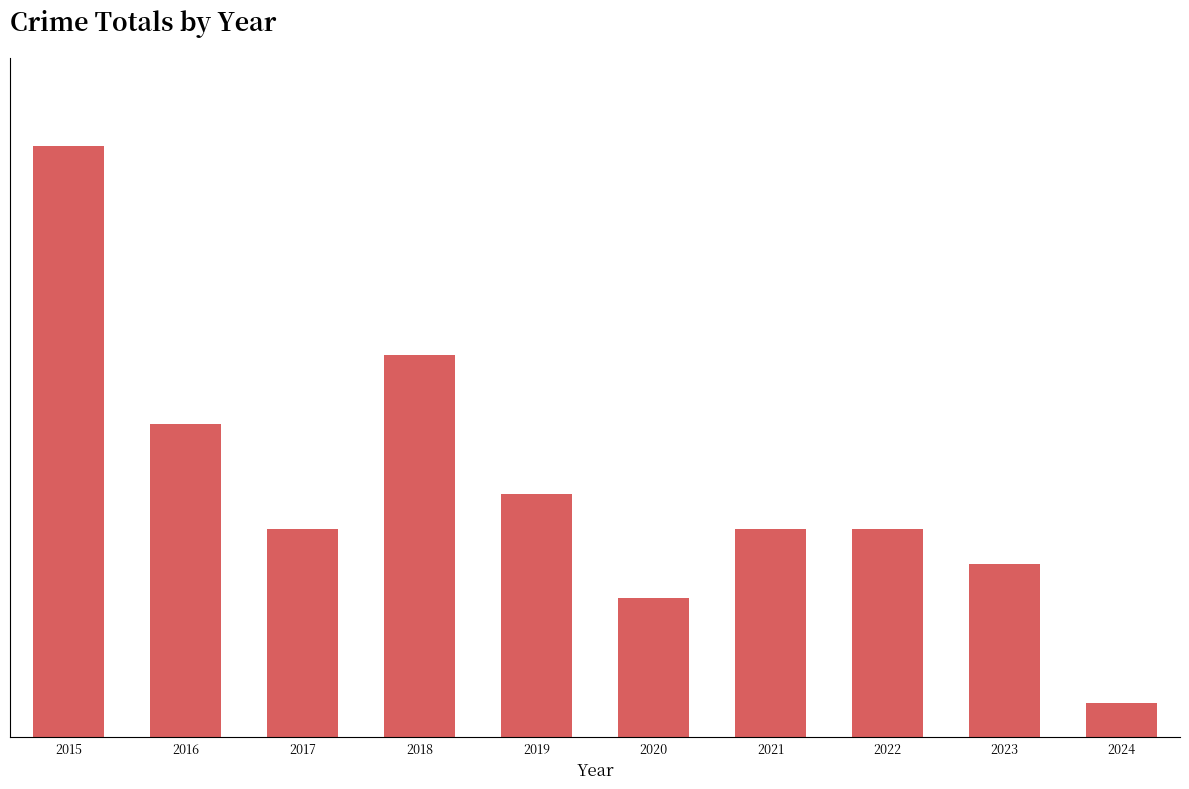

Are the bars horizontal?

No